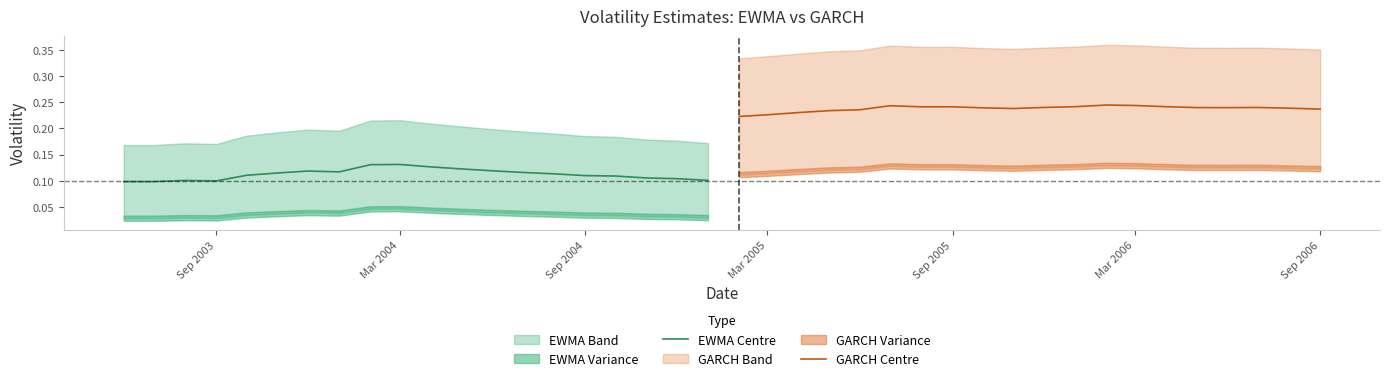

Is it true that GARCH Centre equals 0.1 at Mar 2005?

False